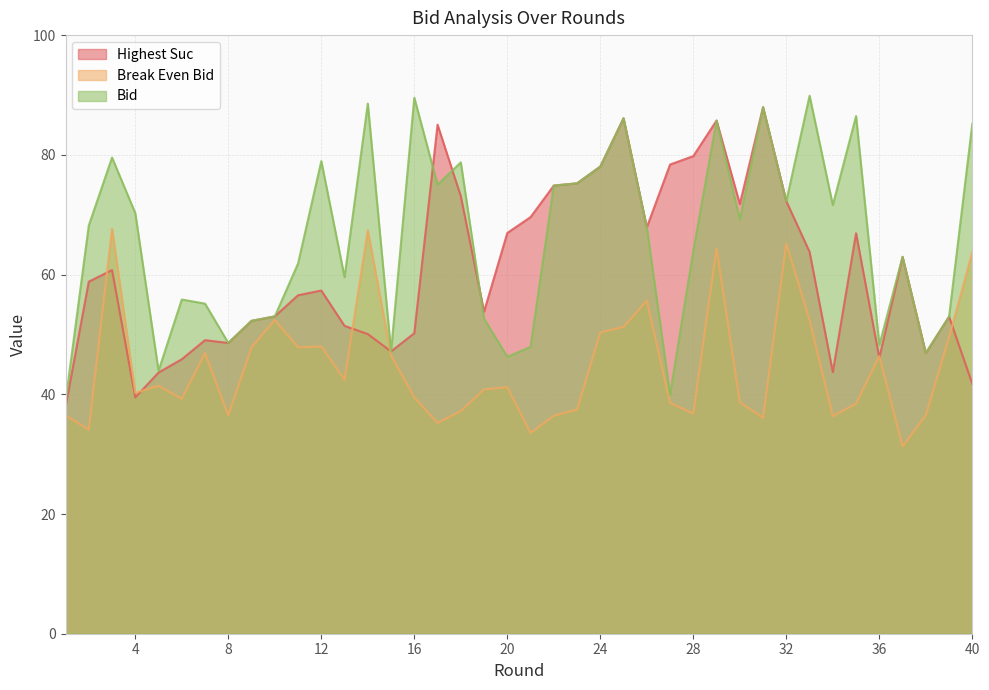

At which category does bid reach its first local peak?

3